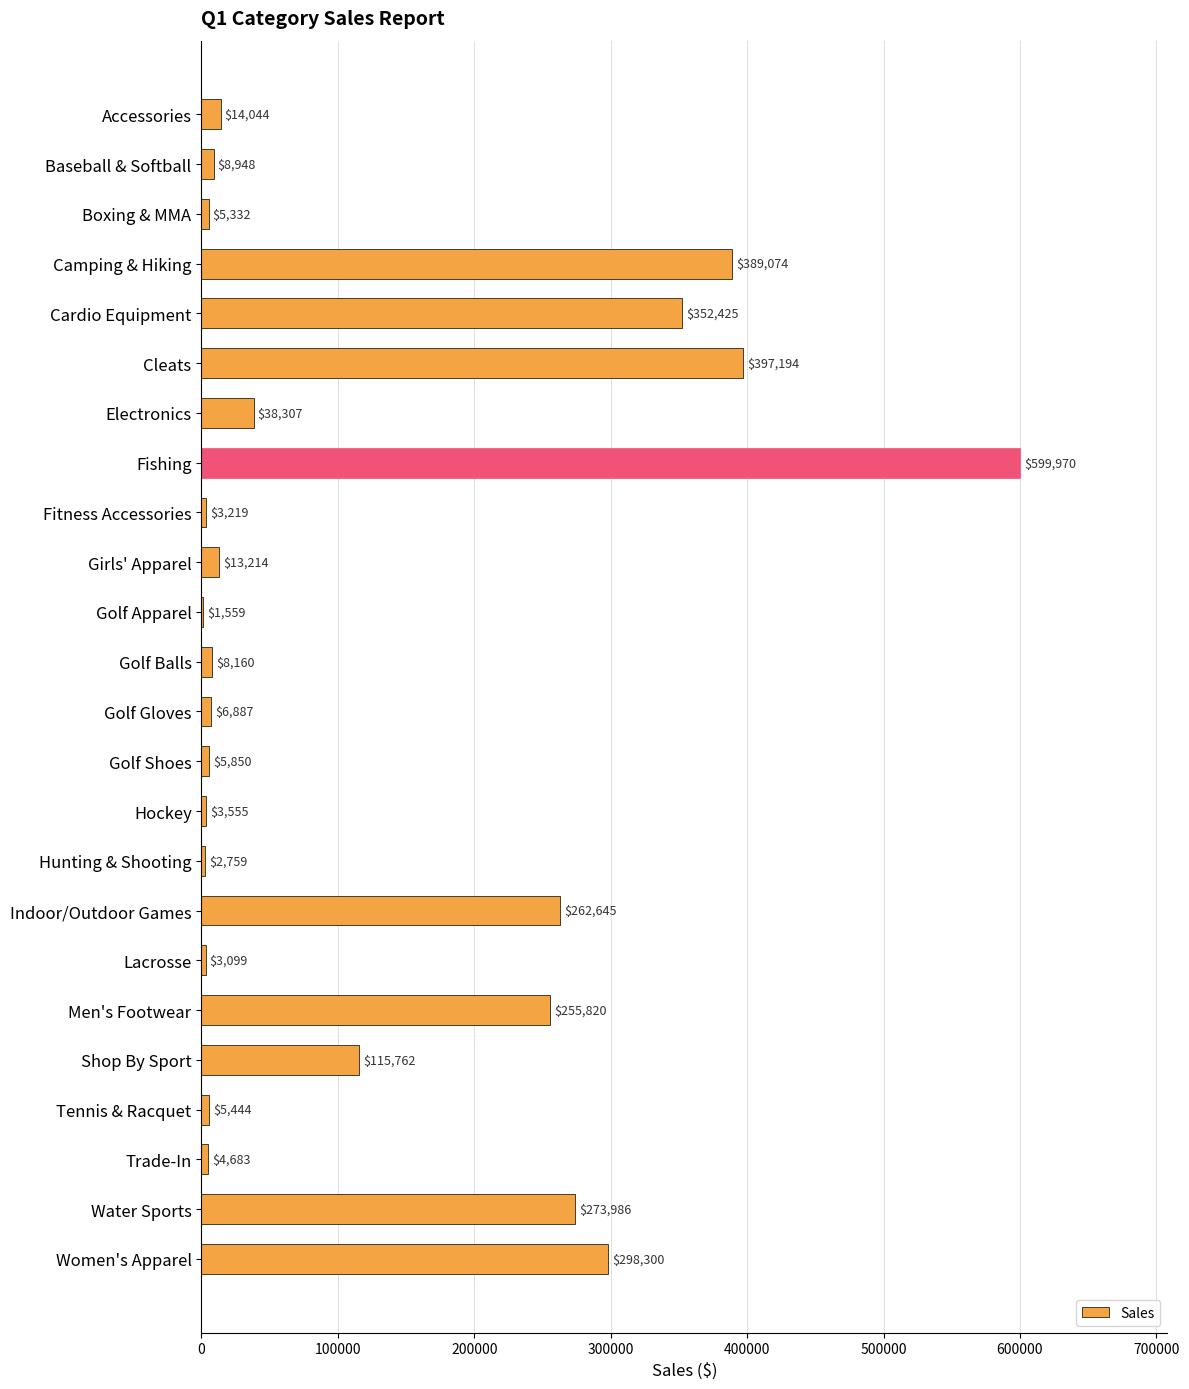

What is the maximum value shown in the chart?

599970.0